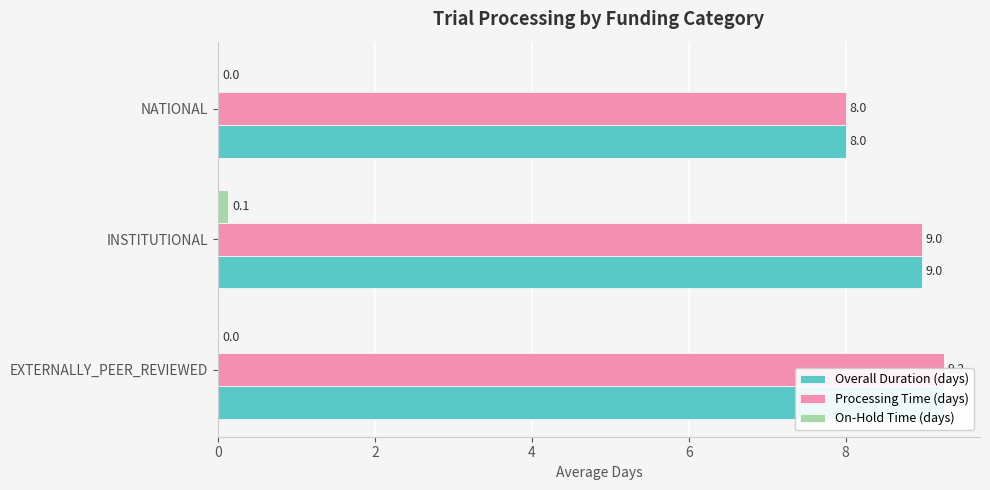

The value of On-Hold Time (days) at NATIONAL is 0.0. True or false?

True